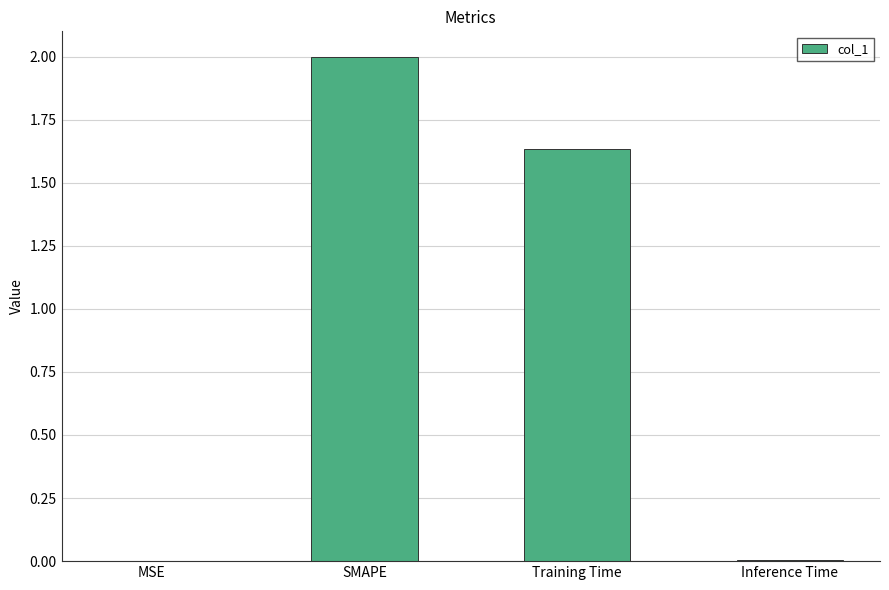

Are the bars horizontal?

No